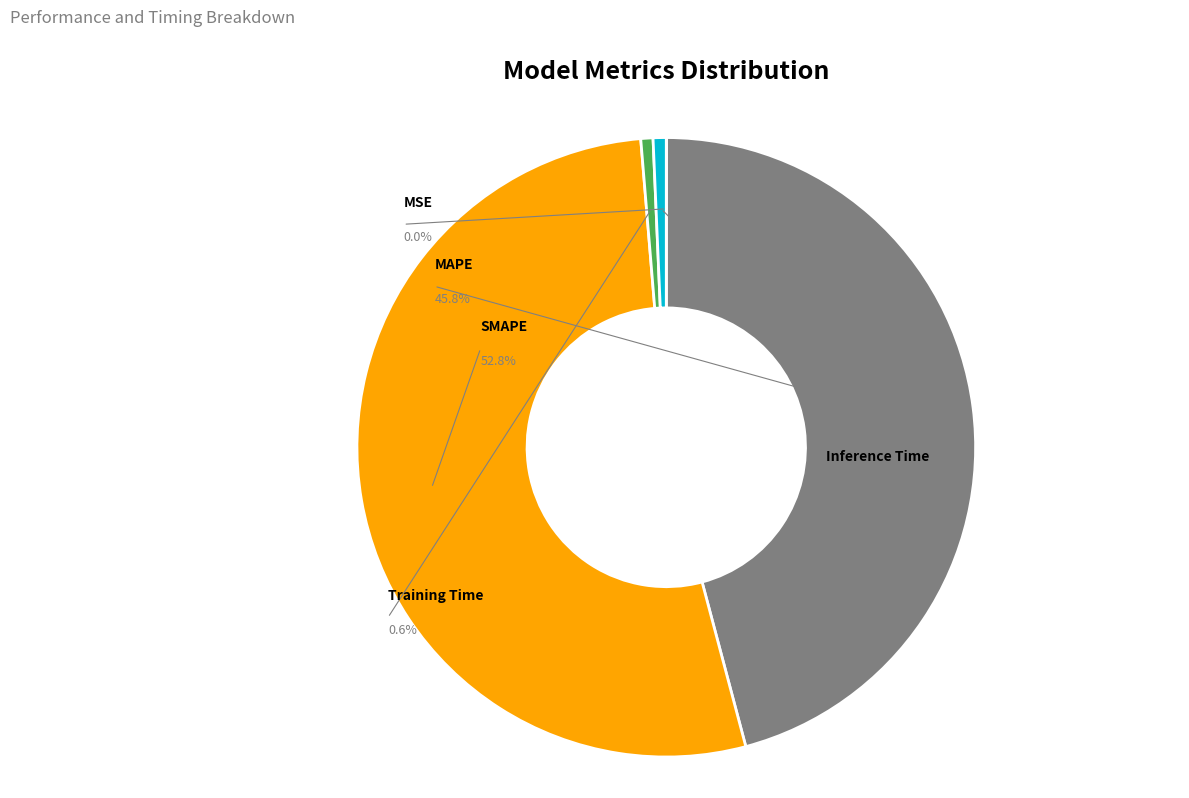

Does SMAPE account for over 50% of the chart?

Yes